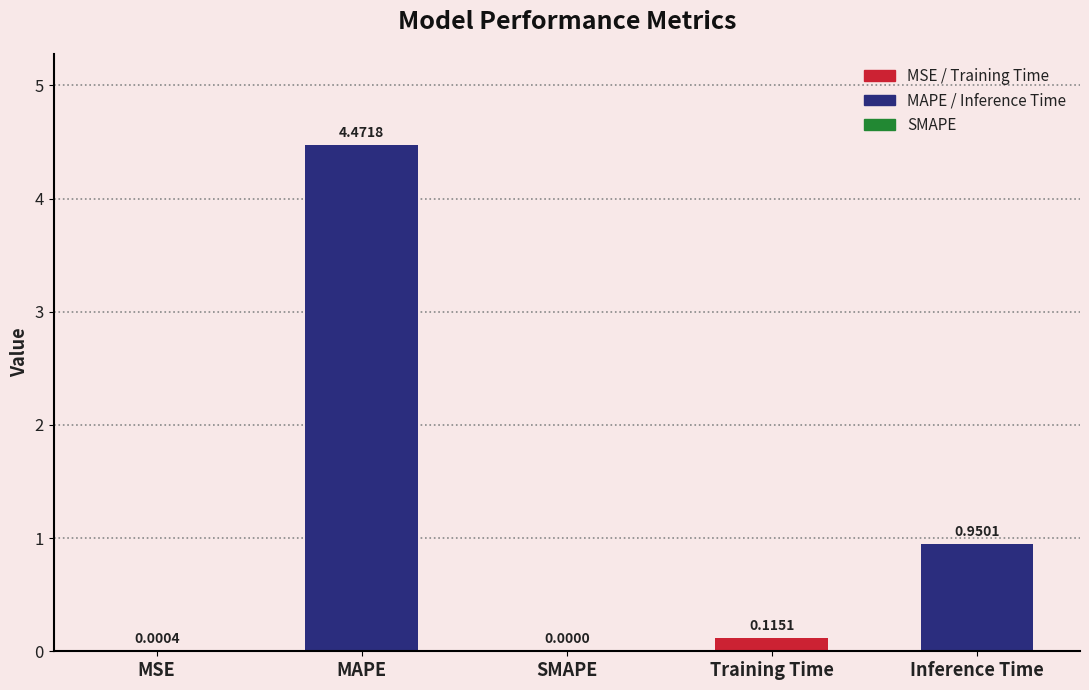

Where is the data nearest to the value 2?

Inference Time